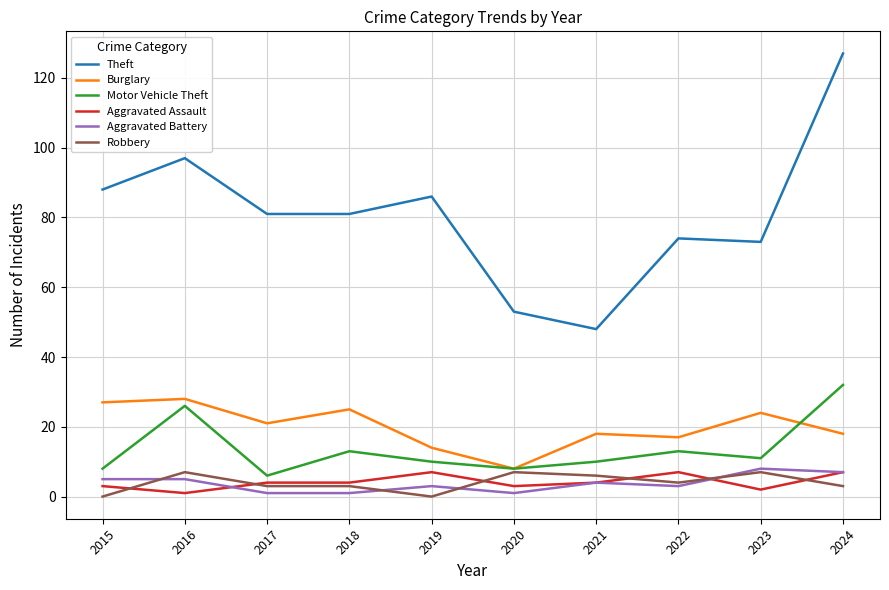

What is the total value across all series at 2021?

90